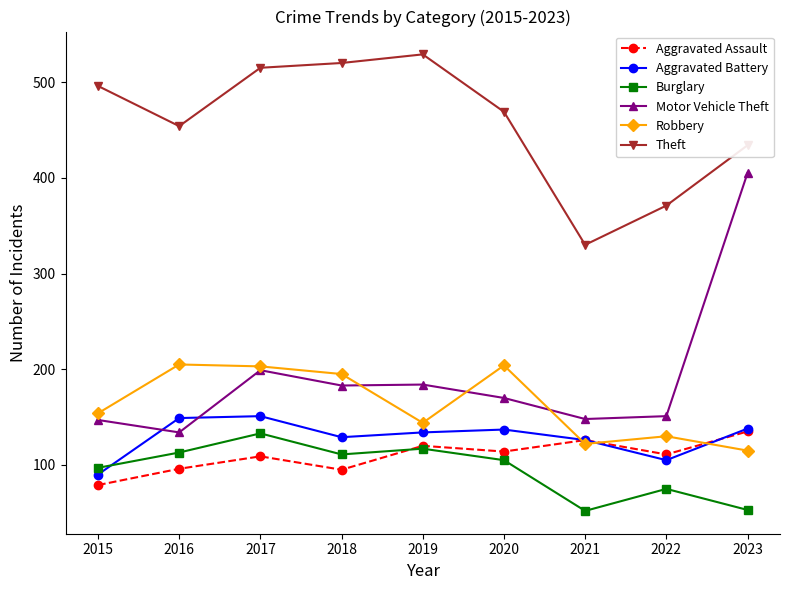

How many interior local valleys does the Theft series have?

2